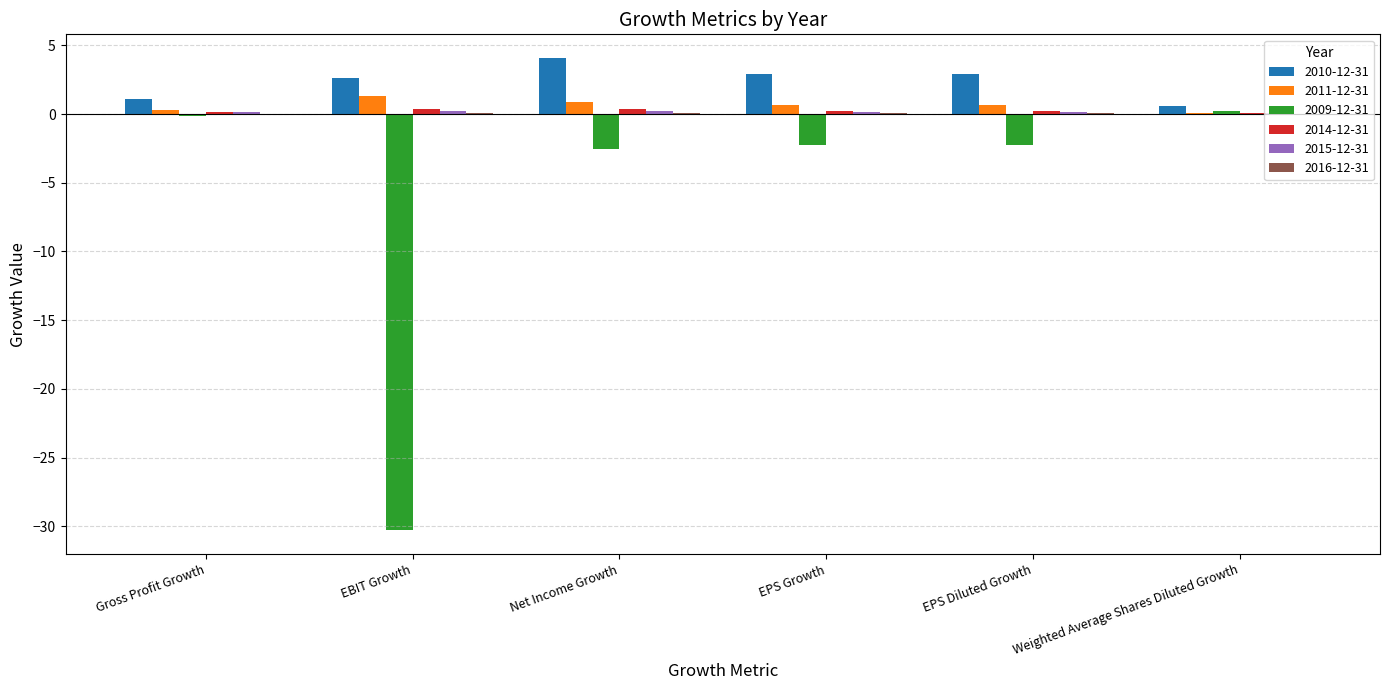

Which series has the largest total across all categories?

2010-12-31